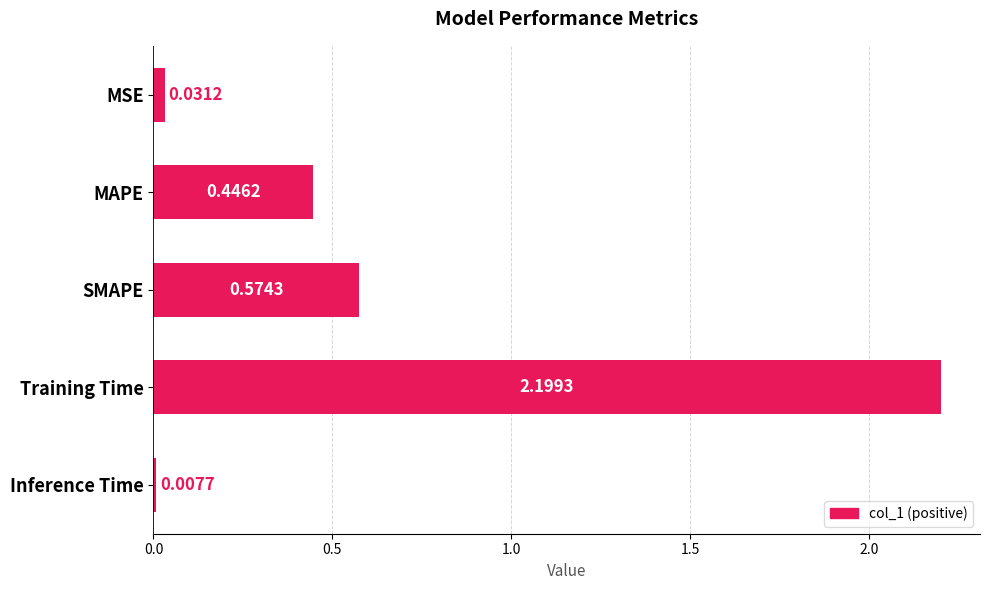

Which category has the highest value across all series?

Training Time